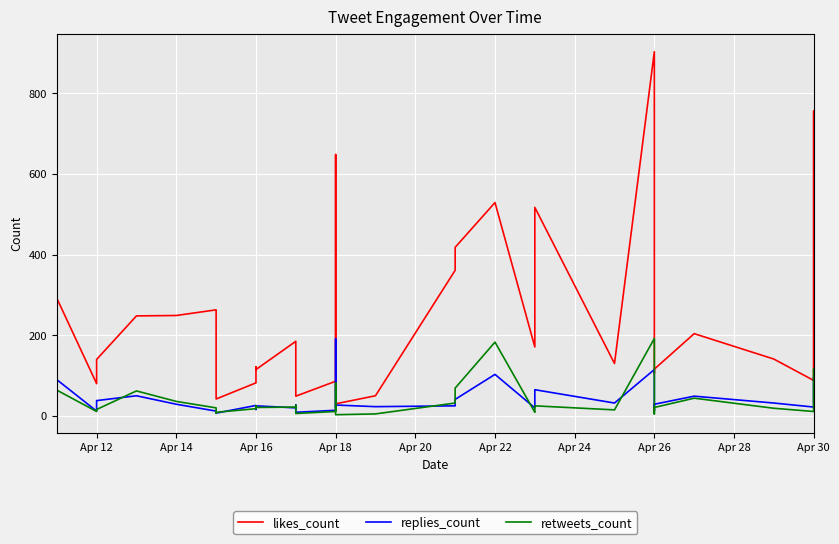

Is the value of retweets_count at 11 greater than the value of replies_count at 10?

No